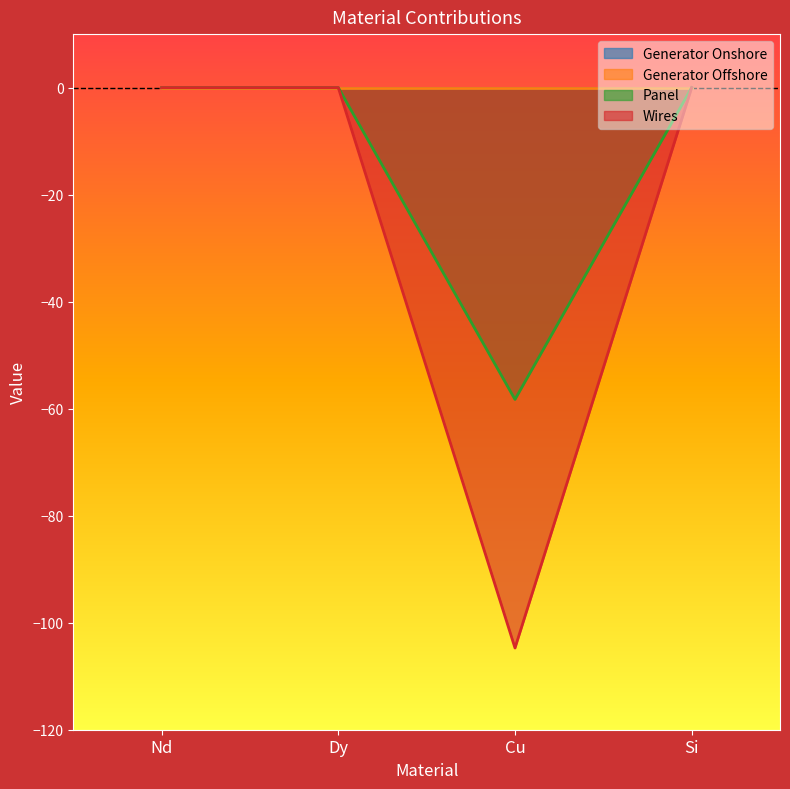

Count the number of categories in the chart.

4